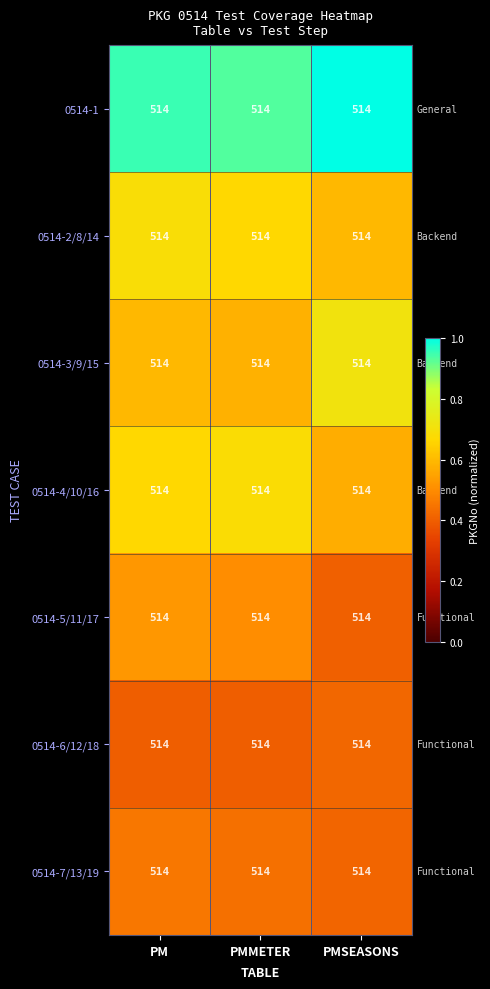

List the labels in order of 0514-6/12/18 value, largest first.

PMSEASONS, PMMETER, PM